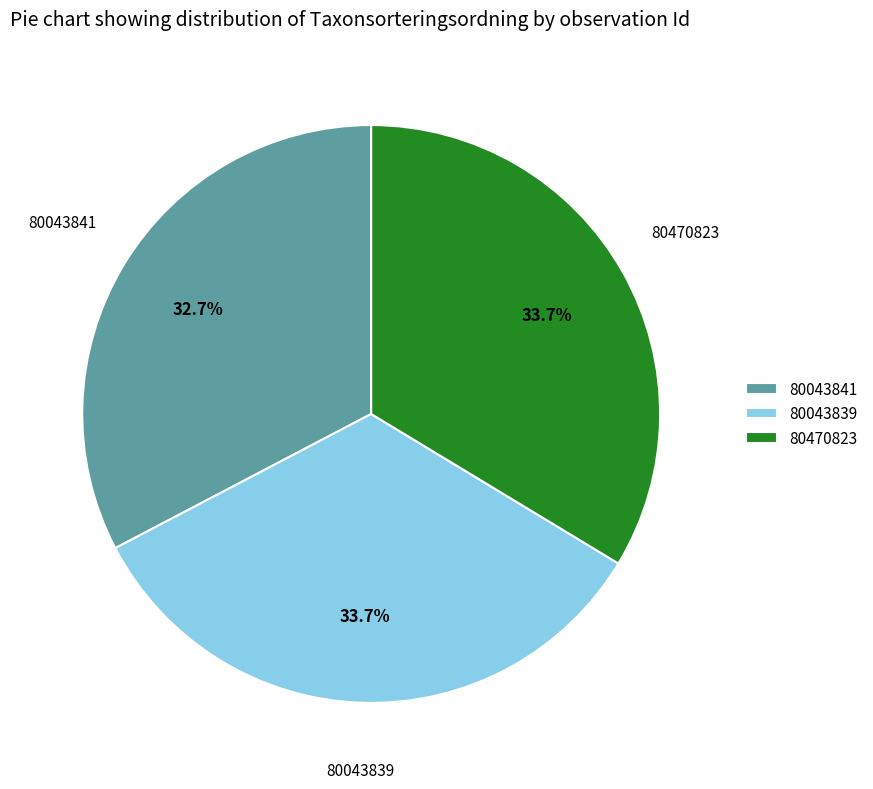

Count the number of slices in the pie.

3